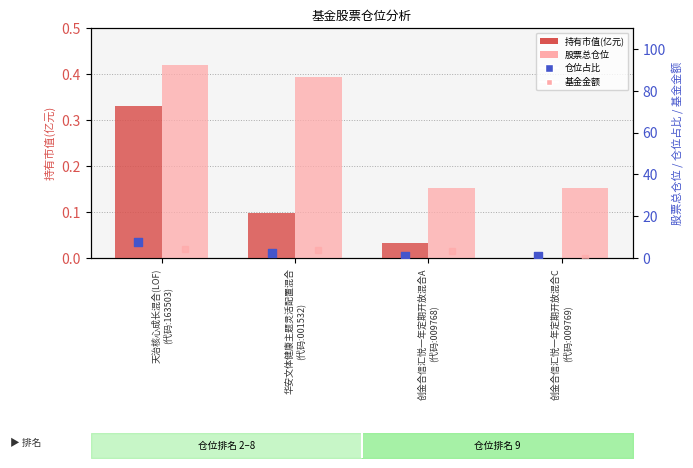

Which series has the largest total across all categories?

股票总仓位